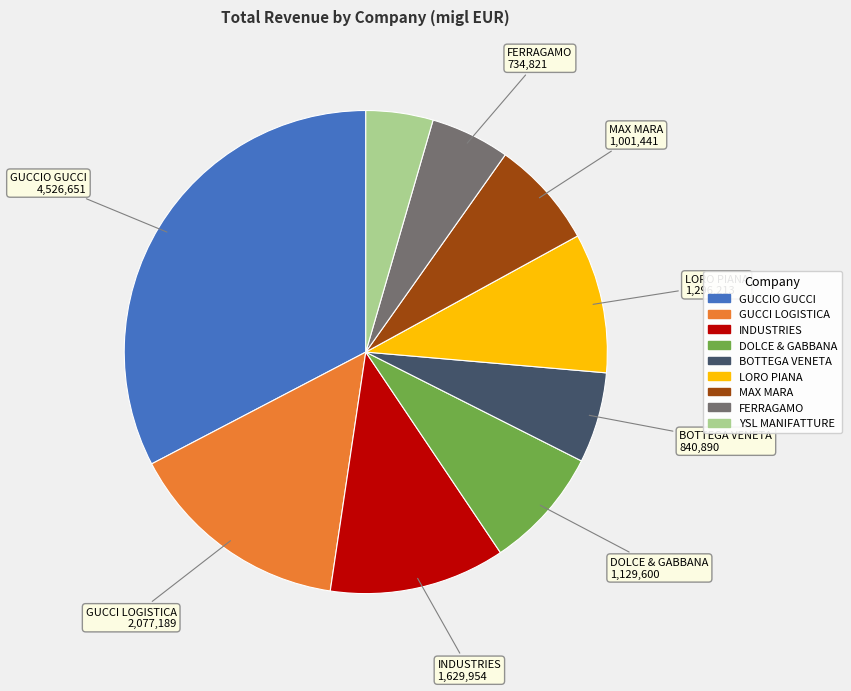

Which category has the biggest portion of the pie?

GUCCIO GUCCI